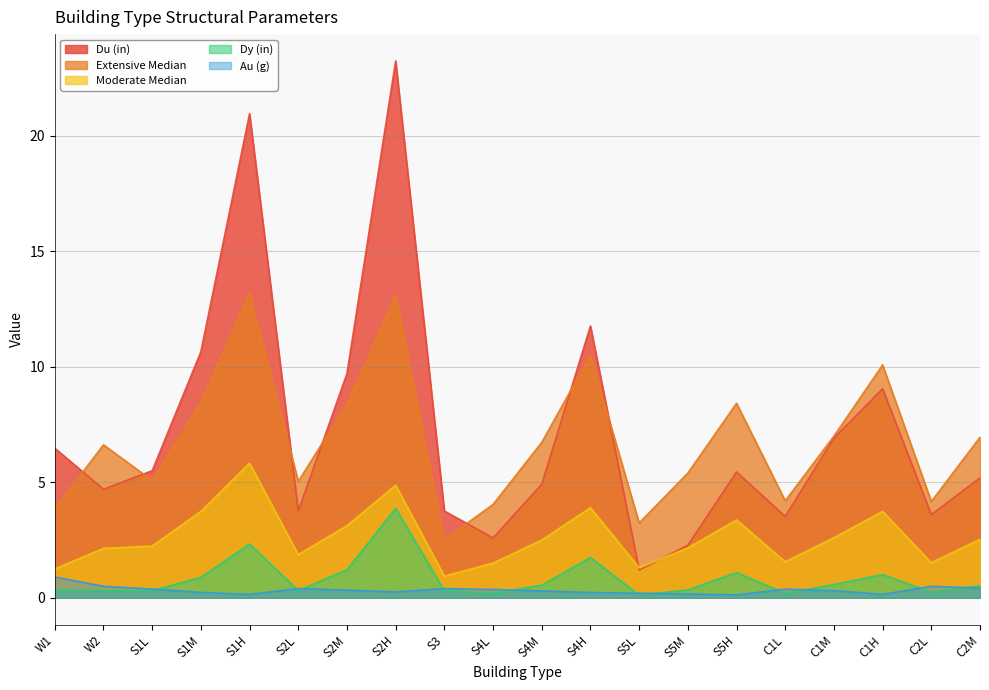

True or false: Au (g) has more than 0 interior local peaks.

True